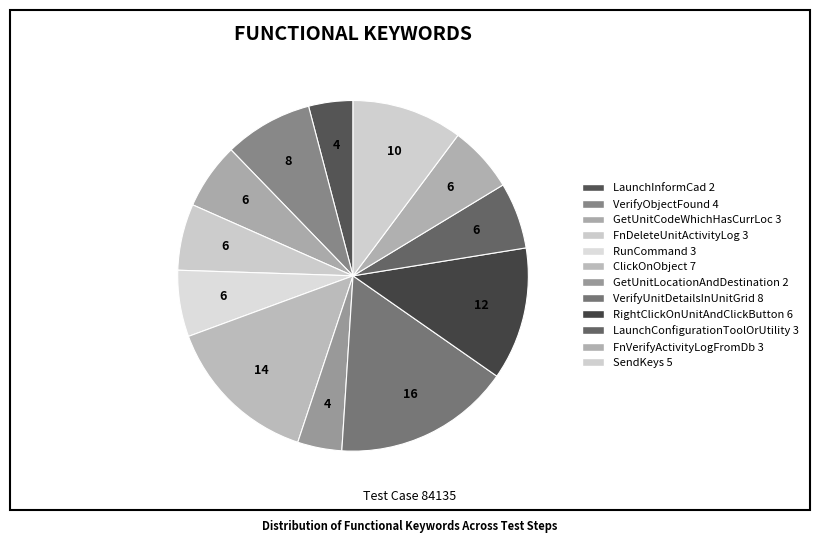

Does FnVerifyActivityLogFromDb account for over 50% of the chart?

No